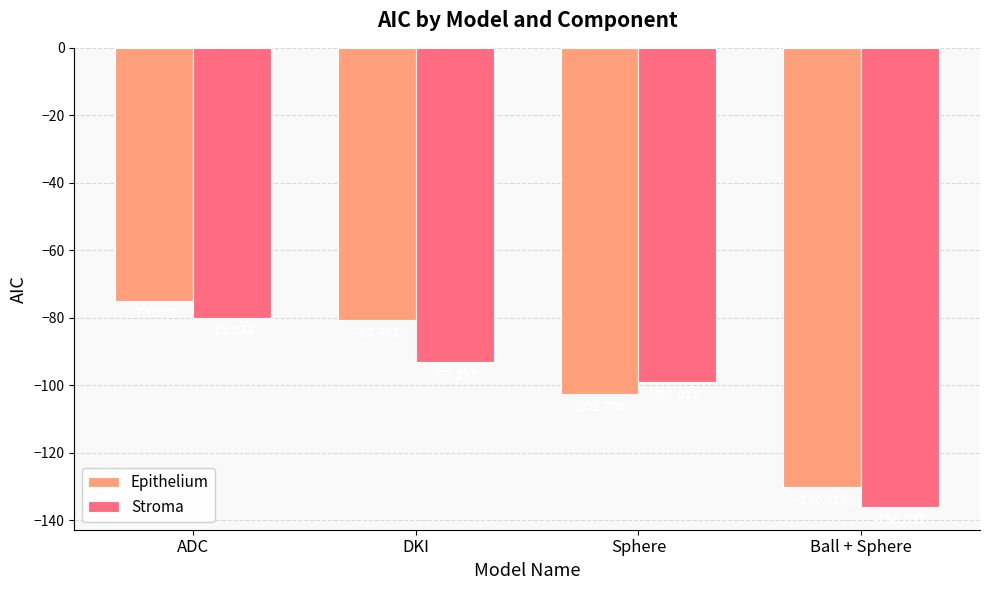

How many data points does each series have?

4